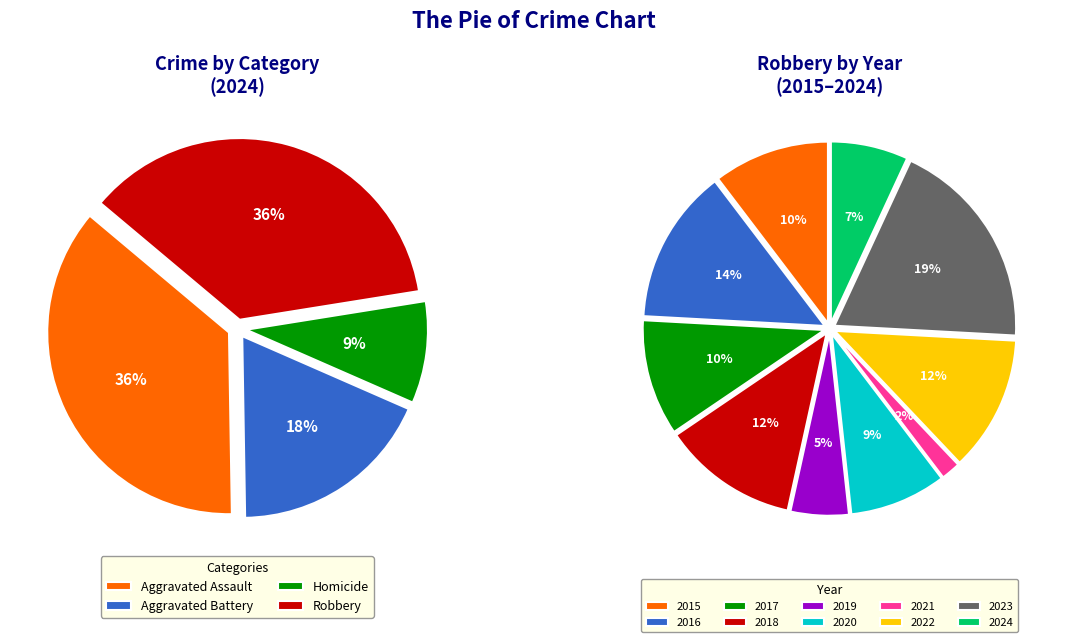

The Aggravated Assault slice represents 36% of the pie. True or false?

True